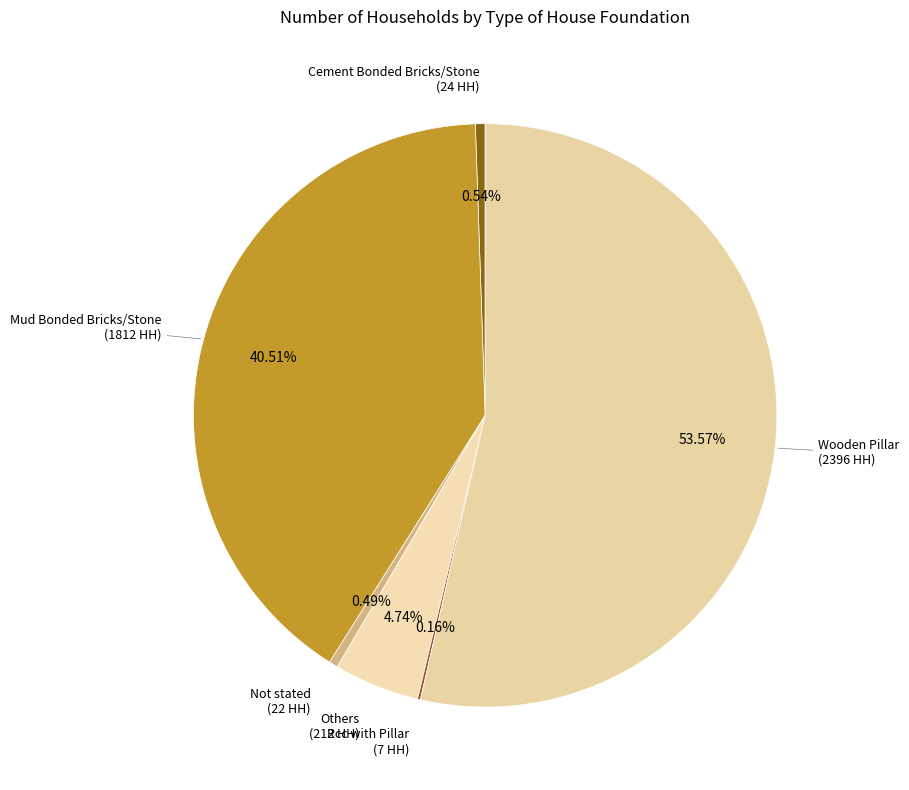

How many segments does this pie chart have?

6